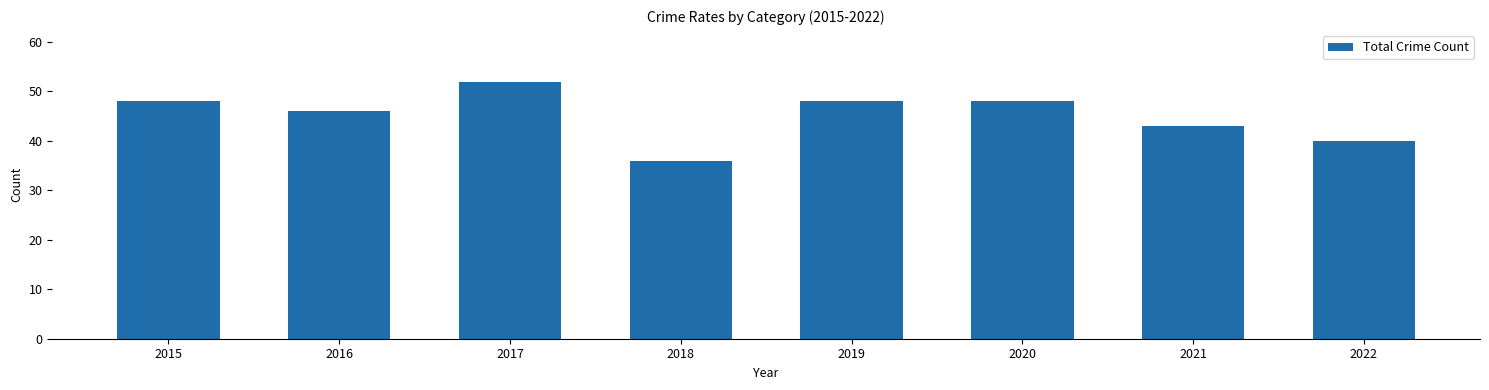

How many data points are less than 48?

4